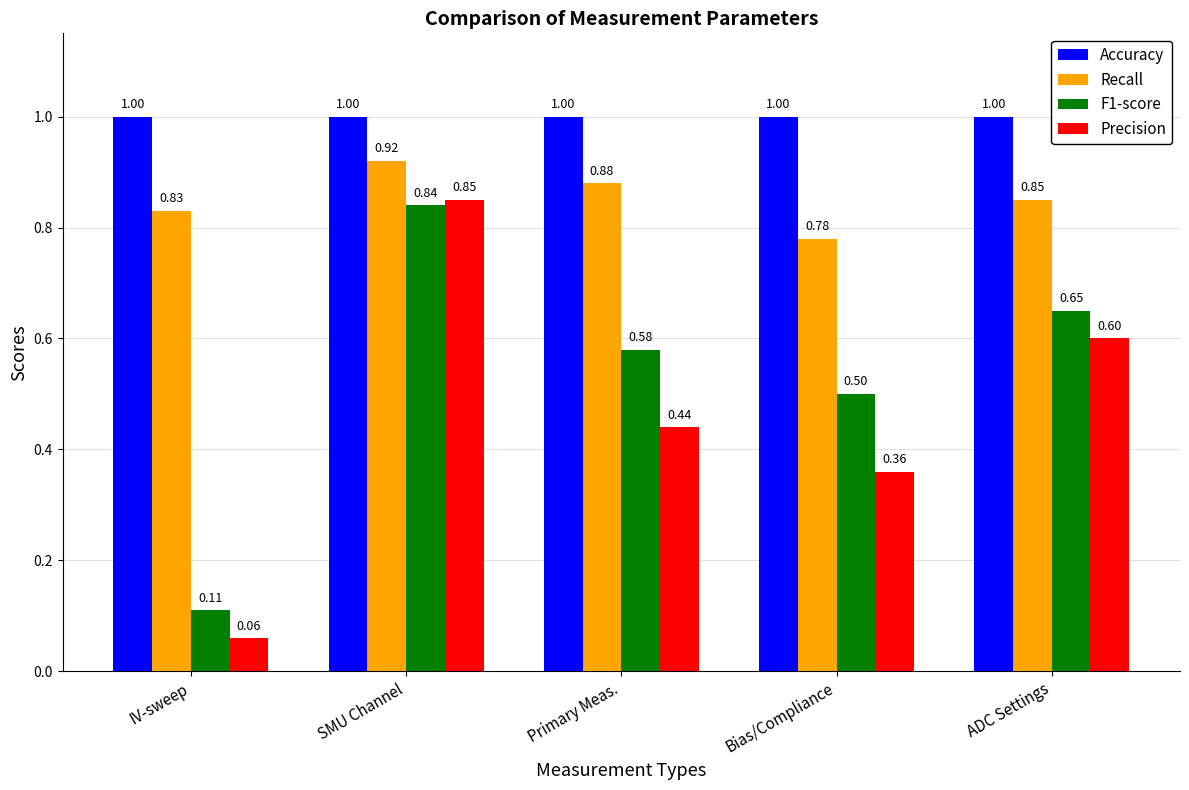

Count the number of data series in this chart.

4